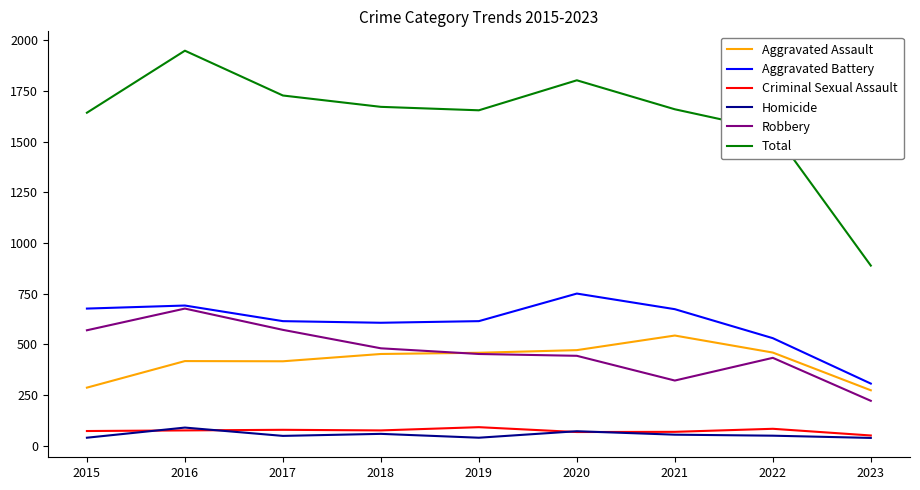

What are all the series names shown in the legend?

Aggravated Assault, Aggravated Battery, Criminal Sexual Assault, Homicide, Robbery, Total